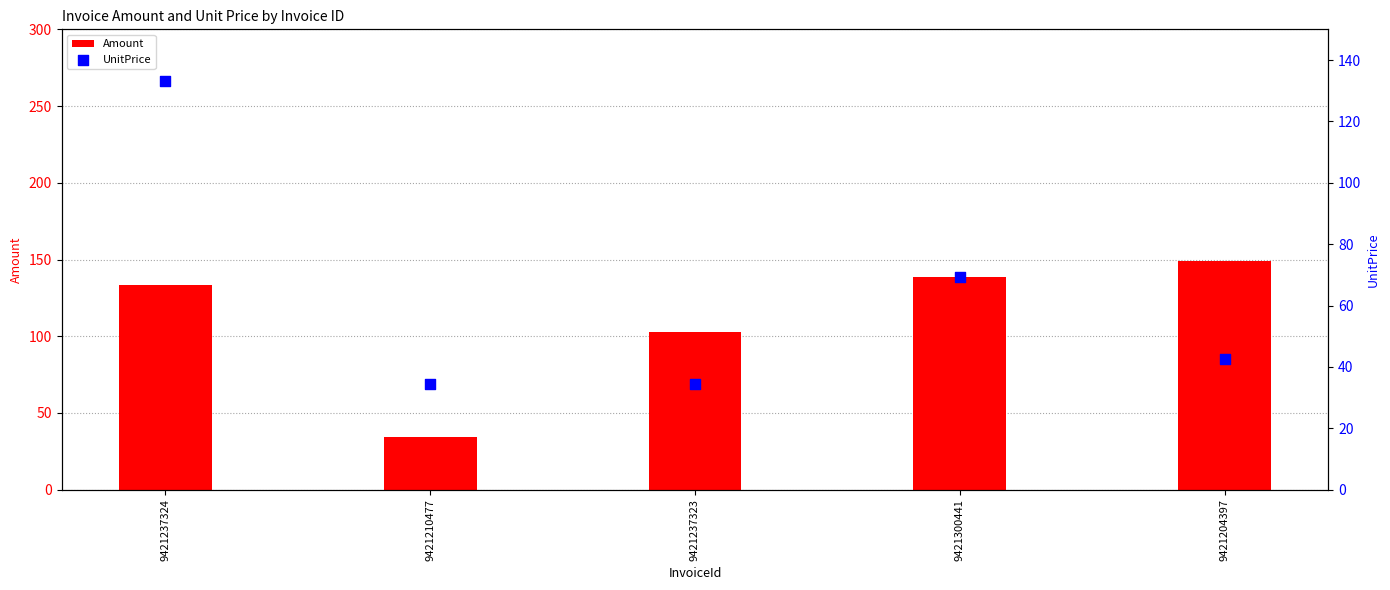

What are all the series names shown in the legend?

Amount, UnitPrice